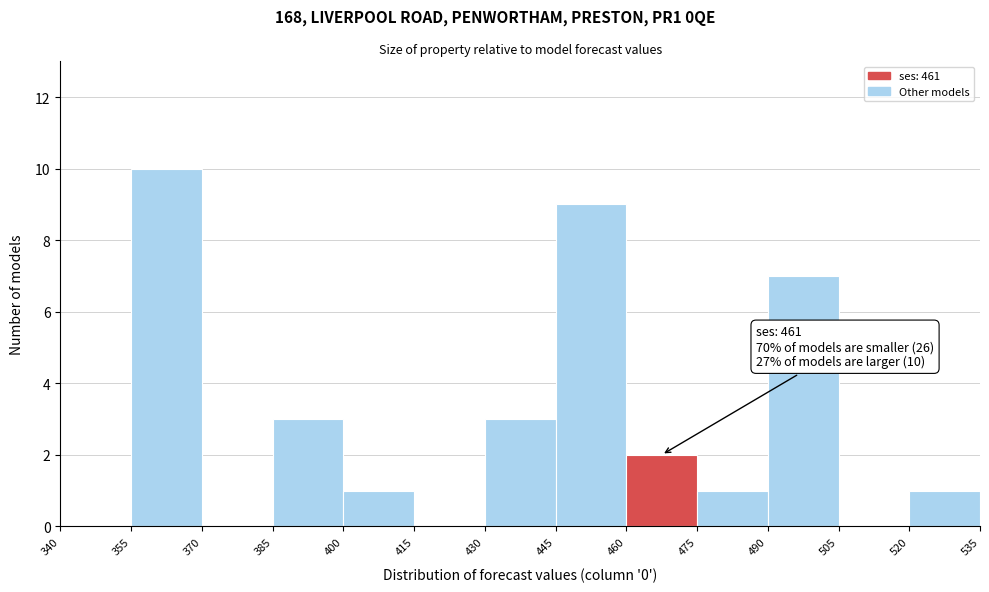

Which range on the x-axis has the tallest bar?

355 to 370